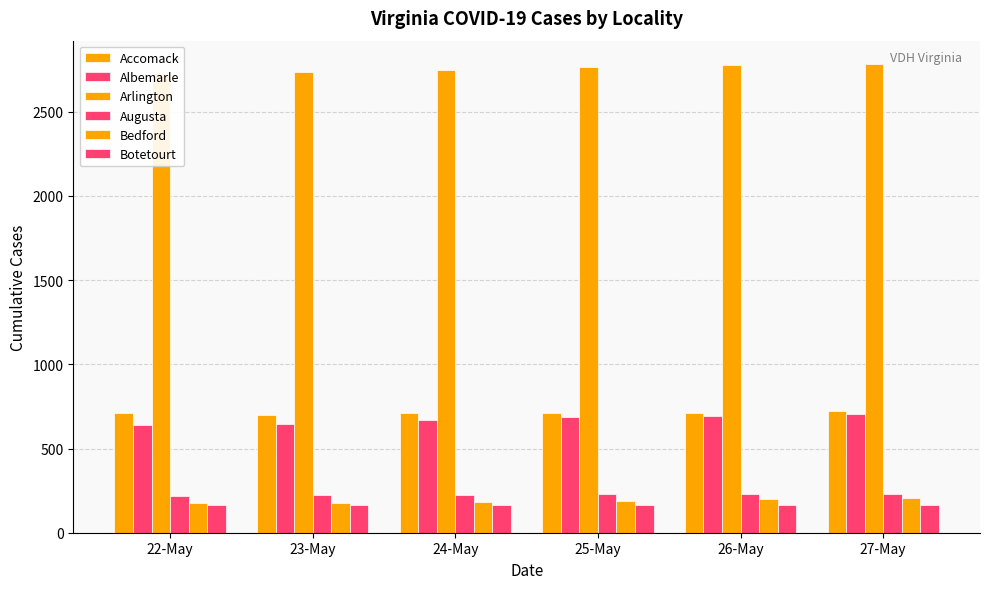

How many bars are there in each group?

6